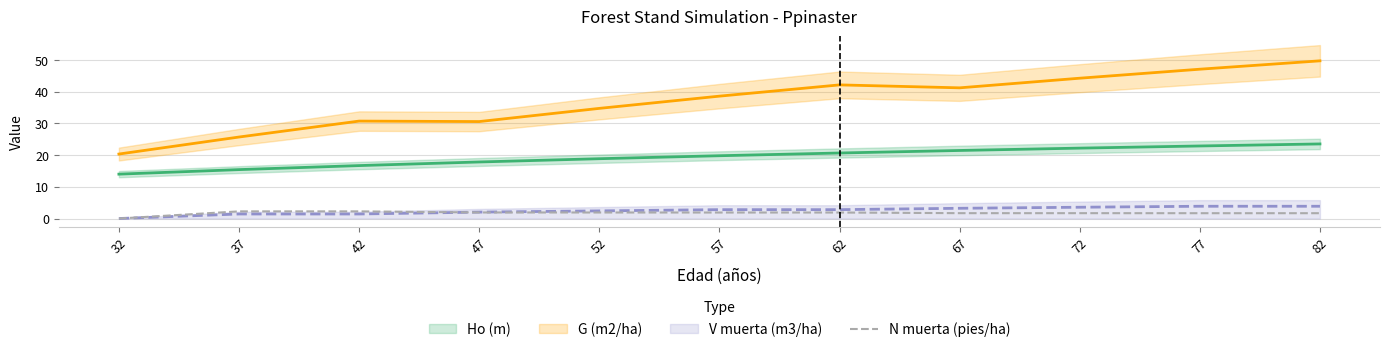

True or false: there are more than 0 points higher than both neighbors.

False